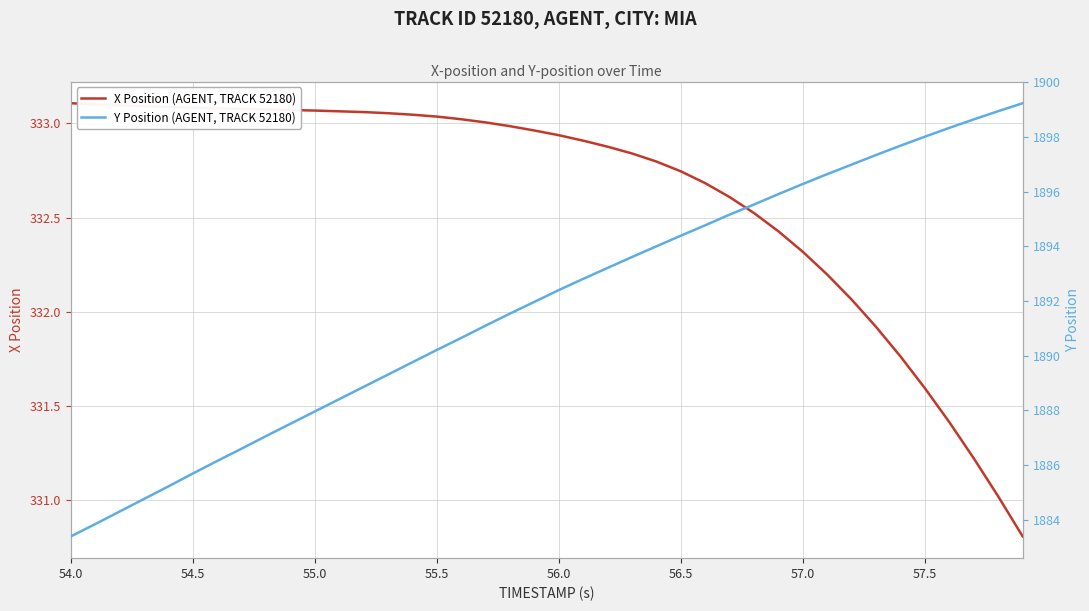

The value of X Position (AGENT, TRACK 52180) at 56.5 is 489.0. True or false?

False